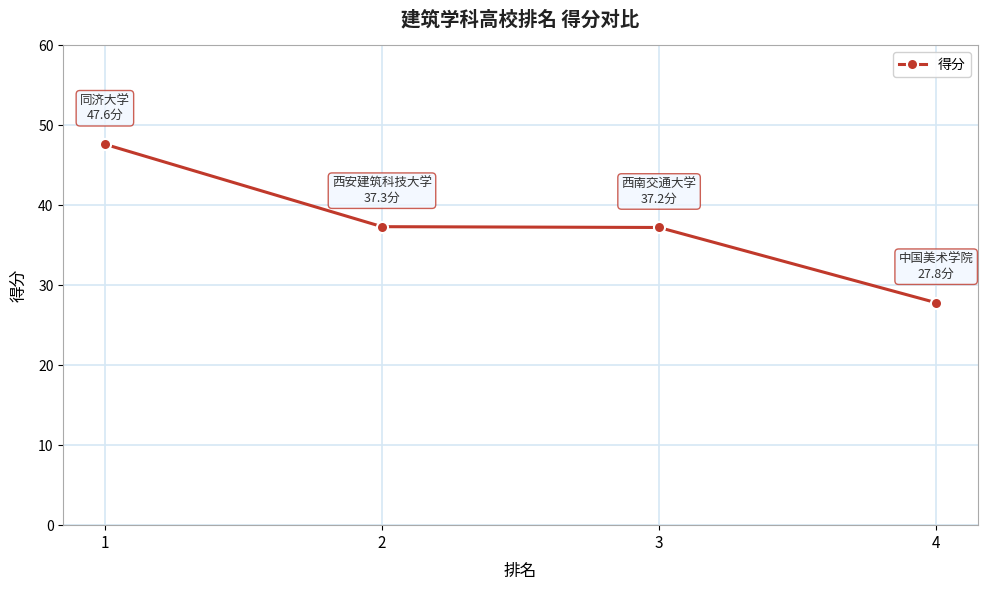

Read the value at 4.

27.8